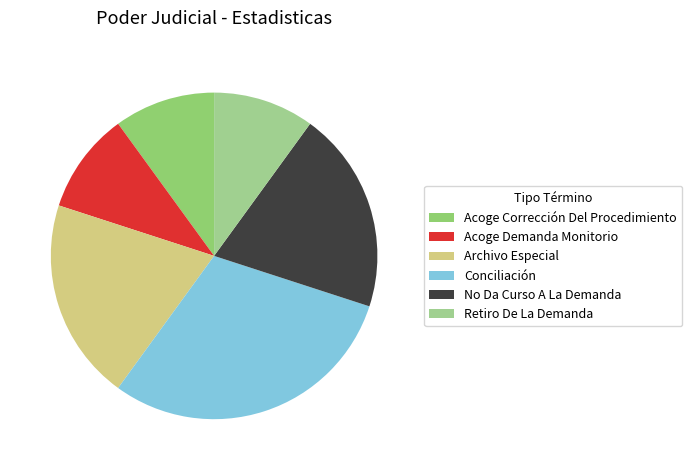

How many segments does this pie chart have?

6